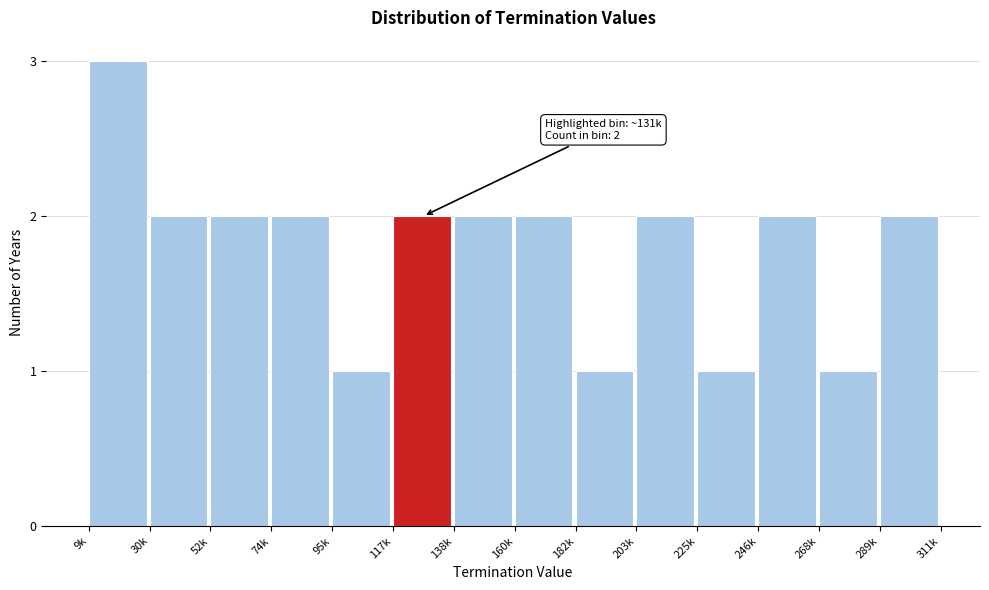

Reading left to right, list all the values displayed in this chart.

9k=3	30k=2	52k=2	74k=2	95k=1	117k=2	138k=2	160k=2	182k=1	203k=2	225k=1	246k=2	268k=1	289k=2